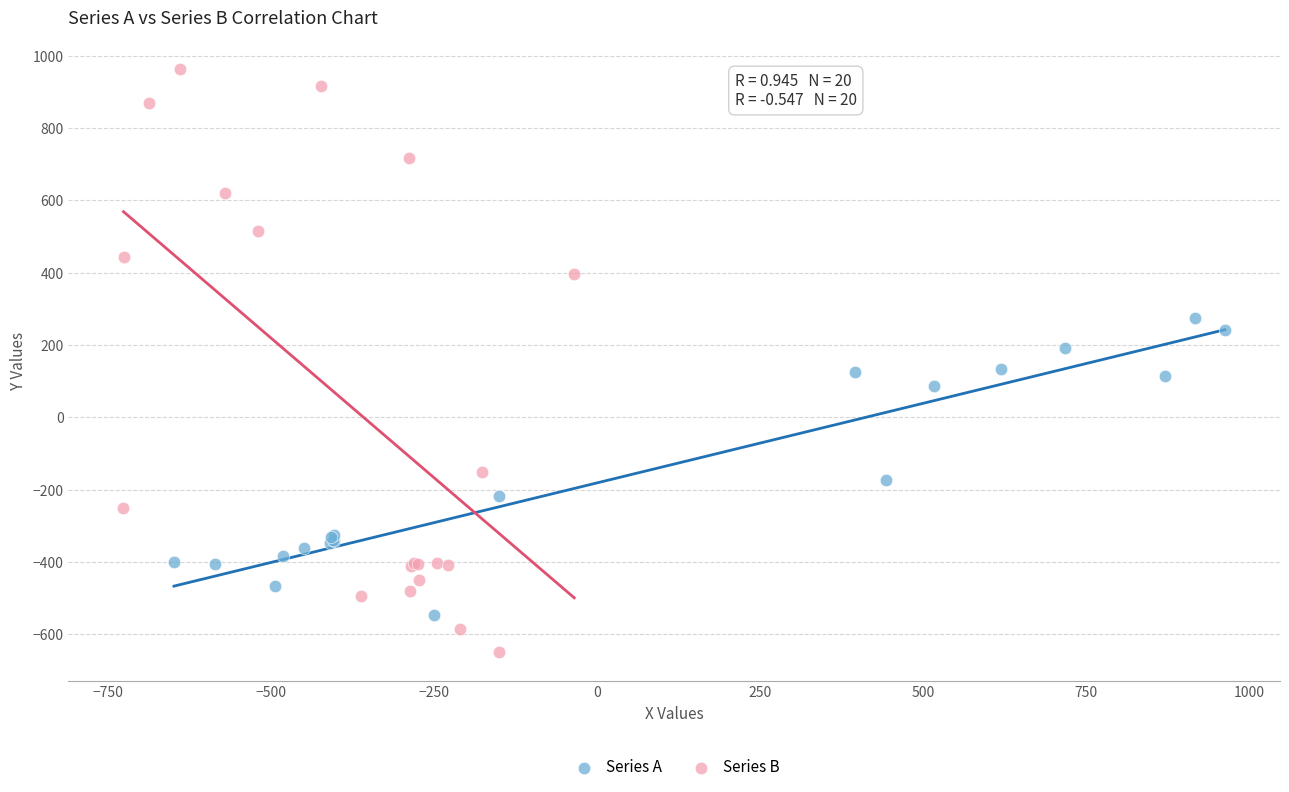

What are all the series names shown in the legend?

Series A, Series B